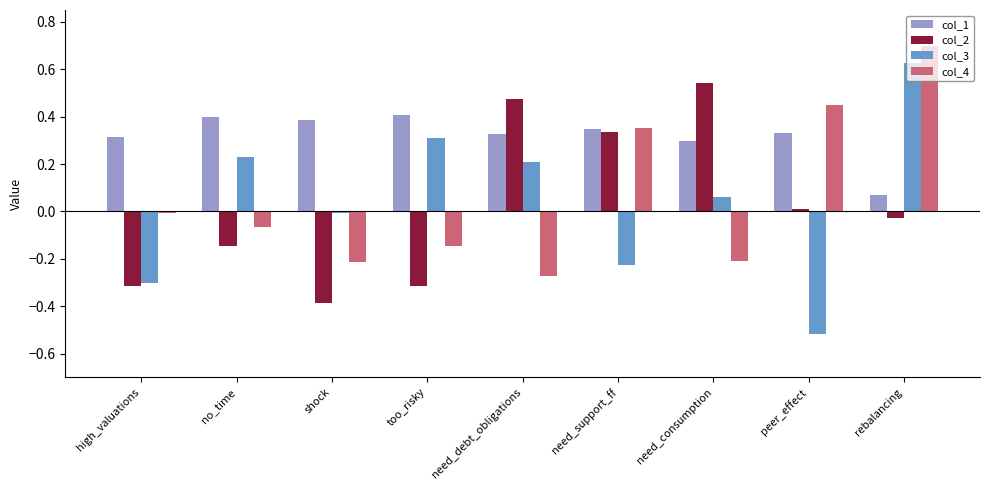

Is it true that col_4 equals 0.7 at rebalancing?

True